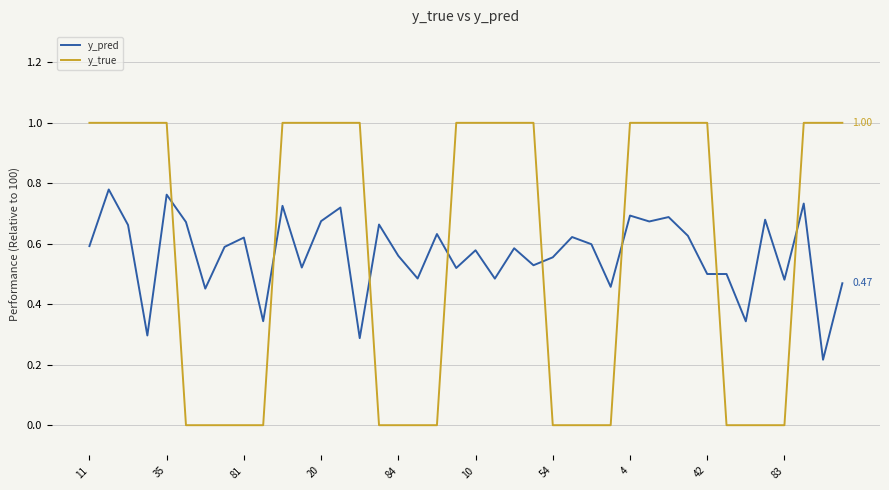

How many times do y_pred and y_true cross each other?

8